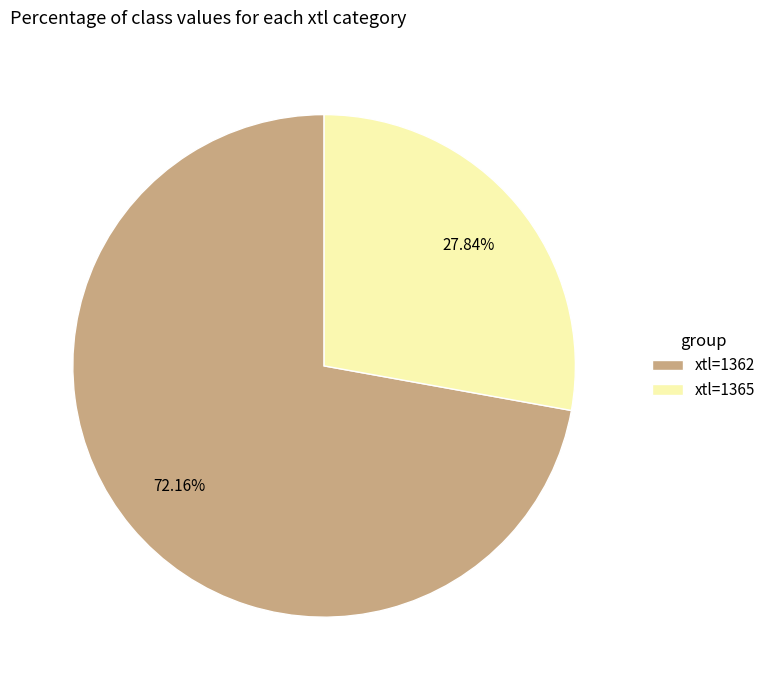

Combined, do xtl=1362 and xtl=1365 account for over 50%?

Yes